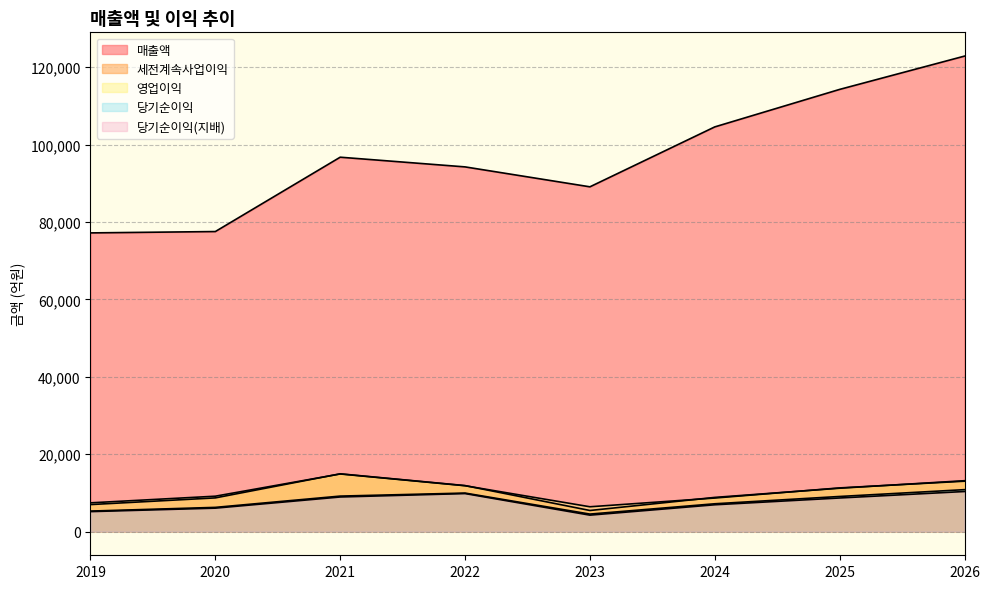

At which category does 영업이익 reach its first local peak?

2021